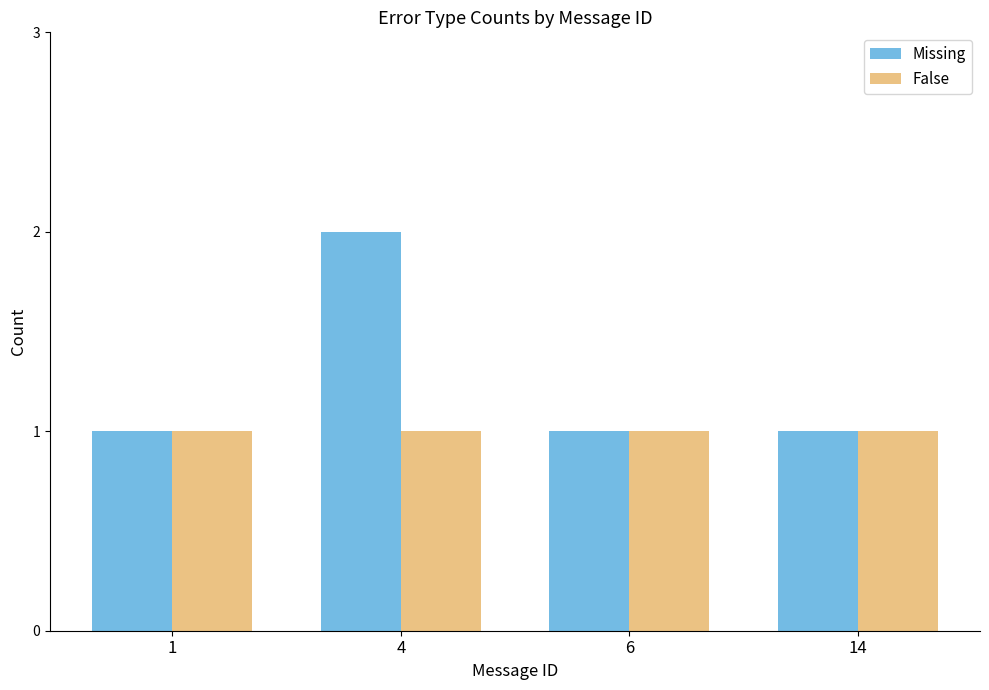

Reading left to right, extract all data points from this chart.

Missing: 1	2	1	1
False: 1	1	1	1